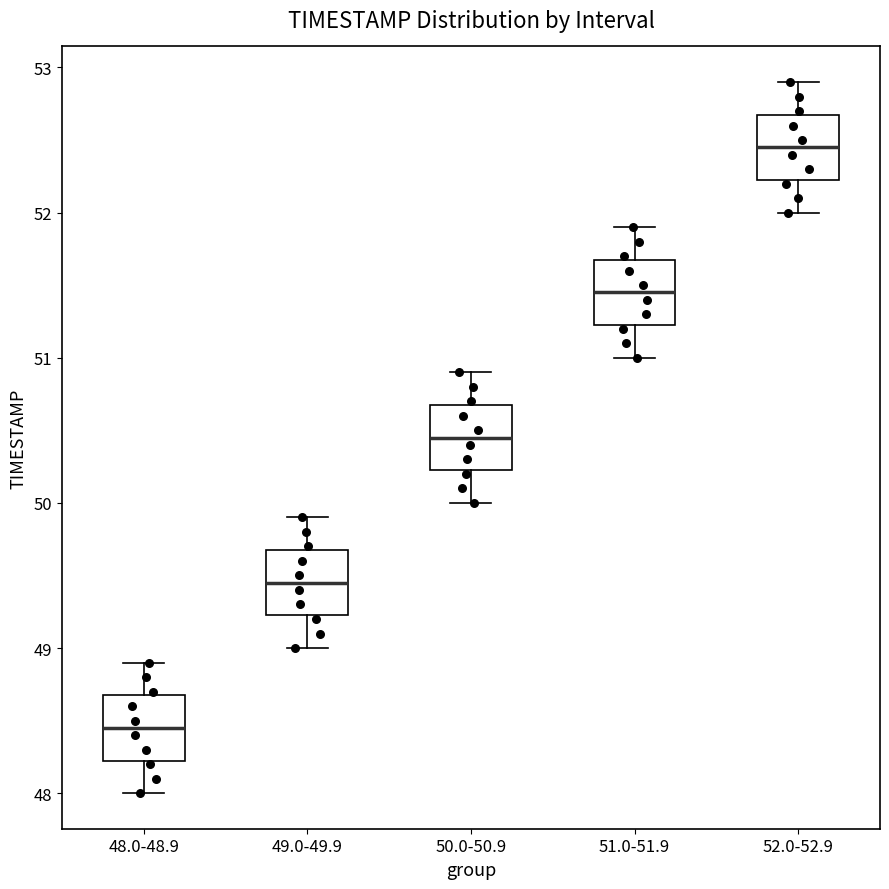

Where does the lower whisker of the box for 51.0-51.9 end on the y-axis? The values are not printed on the chart, so give them approximately, as read against the axis.

51.0